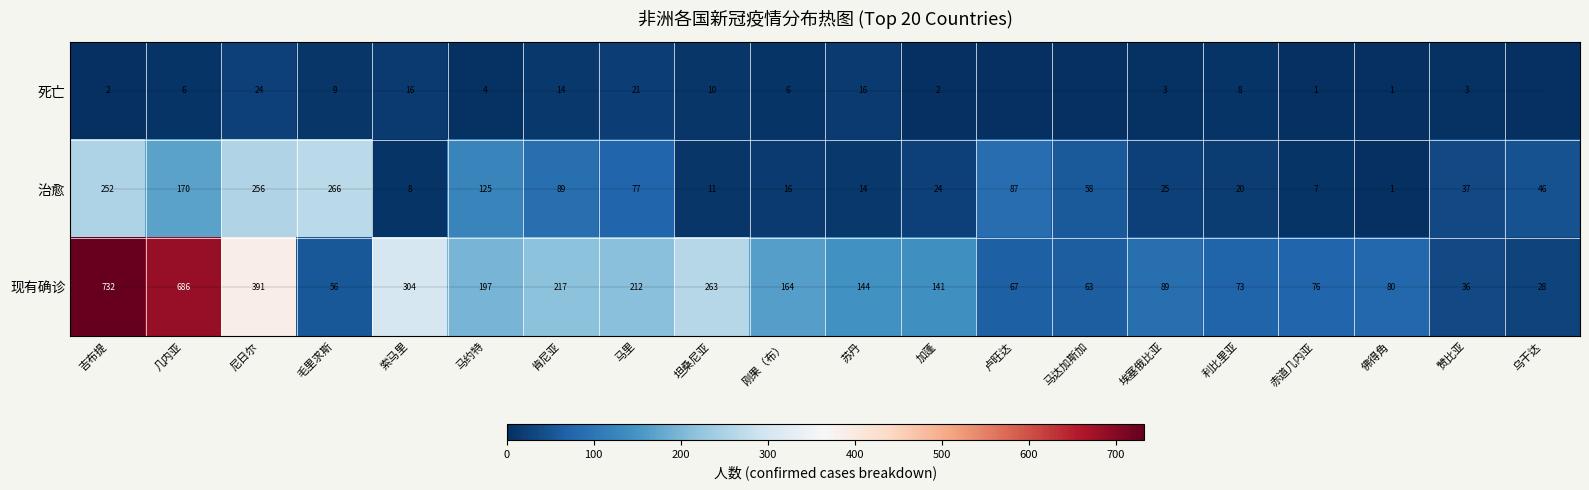

What is the total value across all series at 吉布提?

986